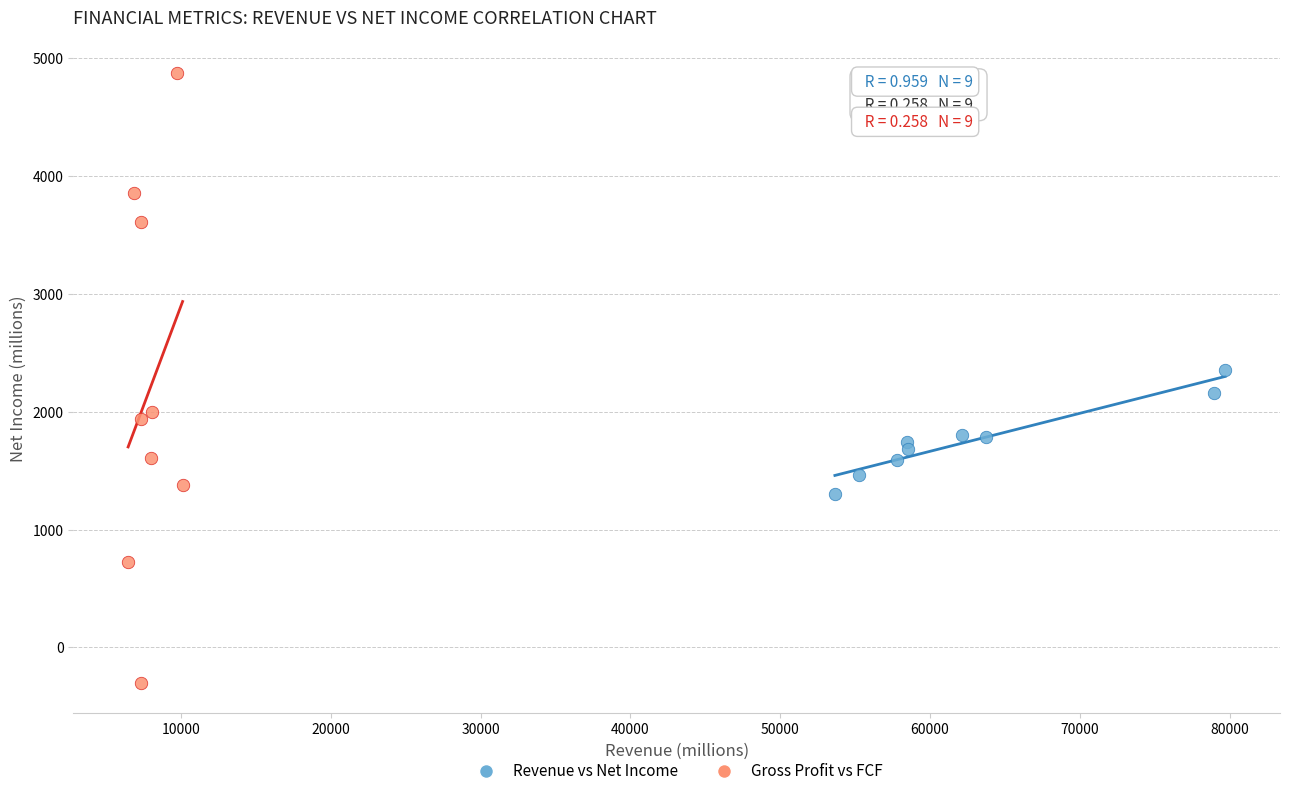

Which series reaches the minimum Y coordinate?

Gross Profit vs FCF